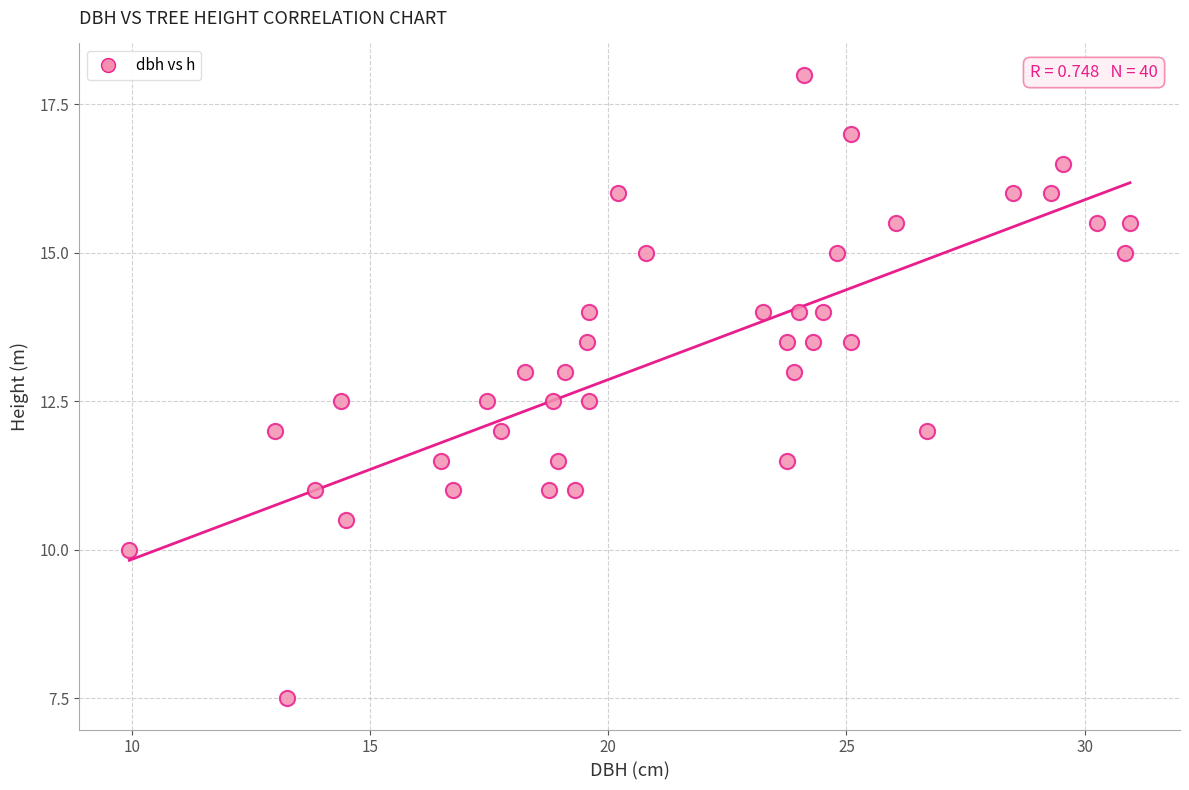

What is the range of X values (max minus min)?

21.0